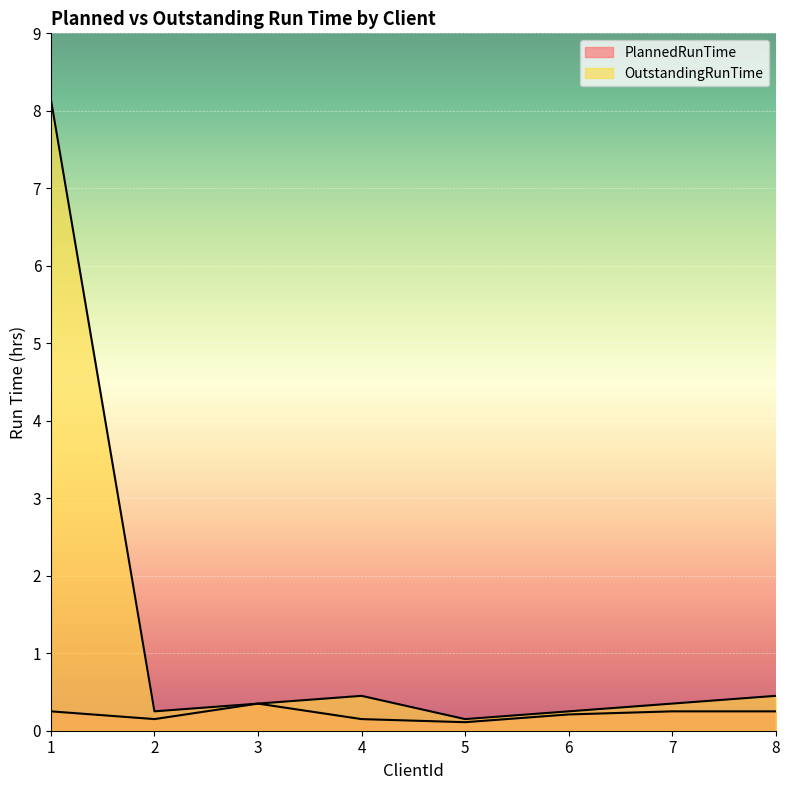

Reading right to left, extract all data points from this chart.

PlannedRunTime: 0.2	0.2	0.2	0.1	0.1	0.3	0.1	0.2
OutstandingRunTime: 0.5	0.3	0.2	0.1	0.5	0.3	0.2	8.2